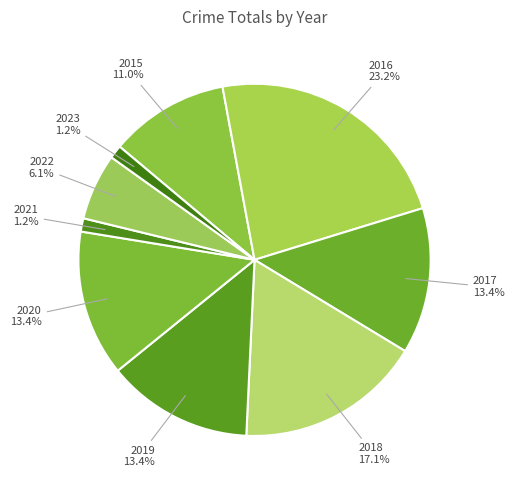

Which category has the biggest portion of the pie?

2016